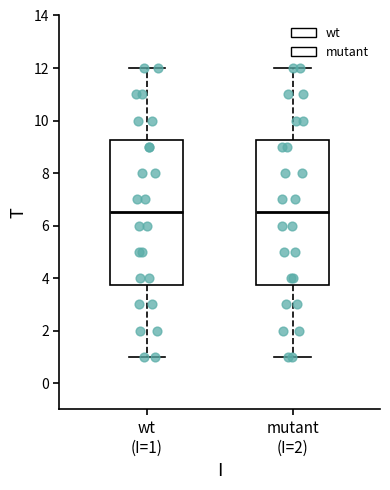

Reading left to right, transcribe this box plot: for each box, give where its median line is, the range the box spans, and where its two whiskers end, as read against the y-axis. The values are not printed on the chart, so give them approximately, as read against the axis.

wt (I=1): median 6.6, box 3.8 to 9.2, whiskers 1.0 to 12.0
mutant (I=2): median 6.6, box 3.8 to 9.2, whiskers 1.0 to 12.0